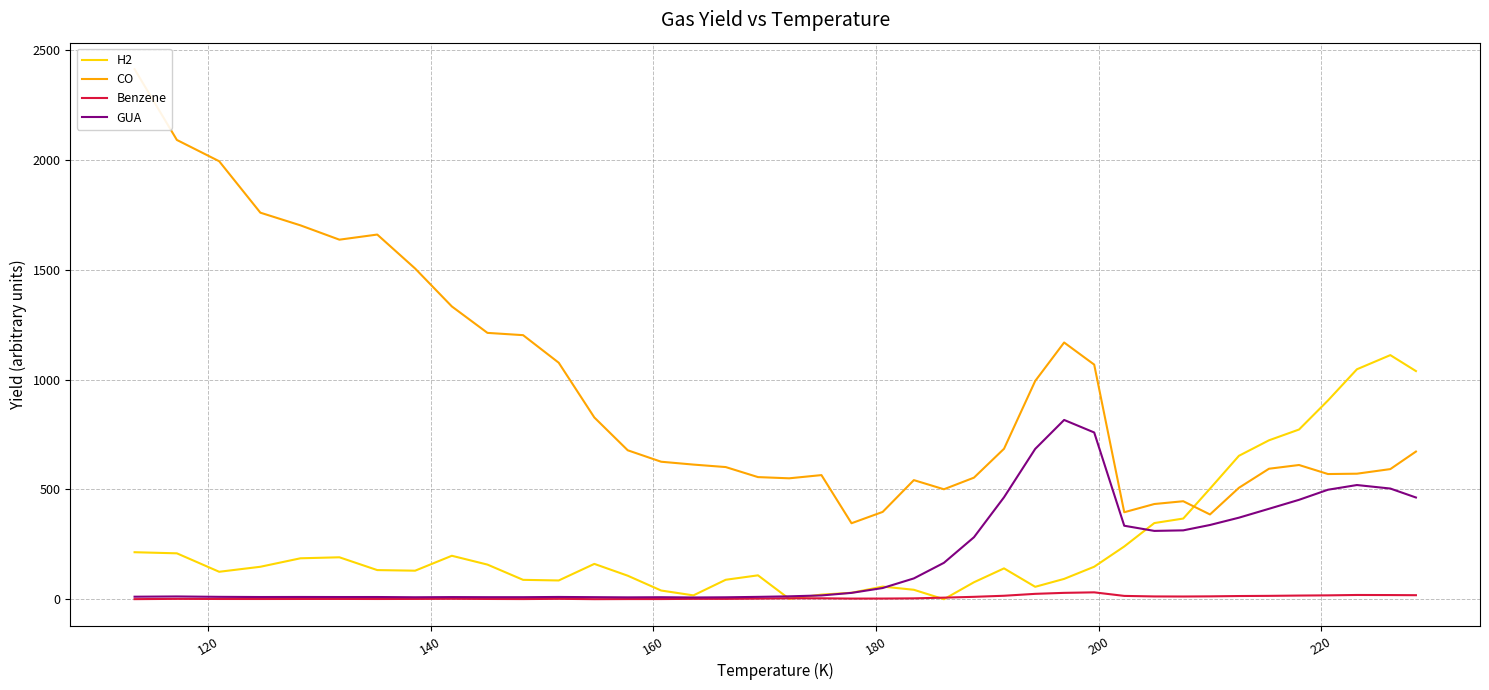

What is the maximum value for H2?

1112.1